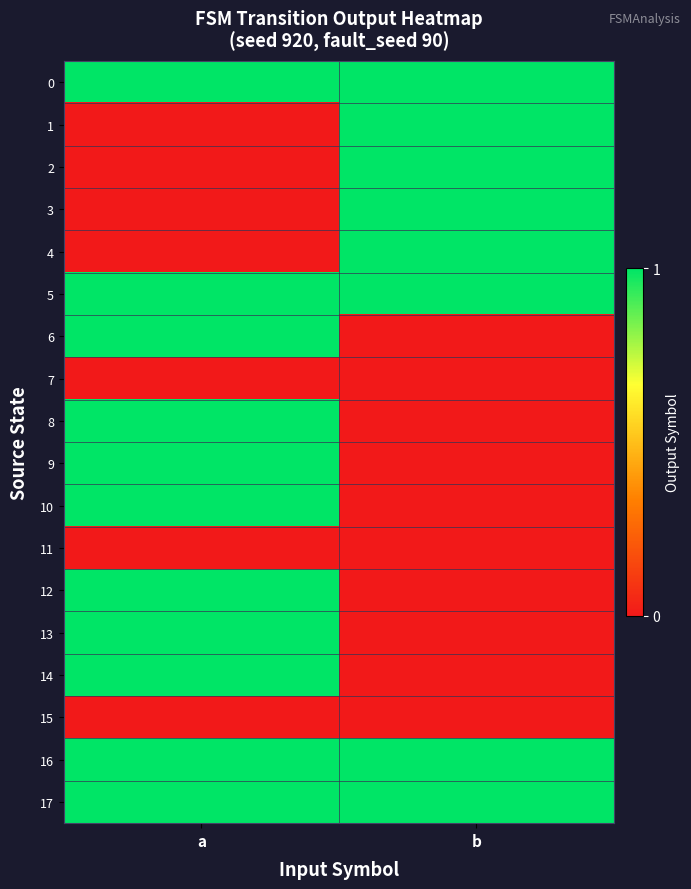

What is the spread (max minus min) of values at b?

1